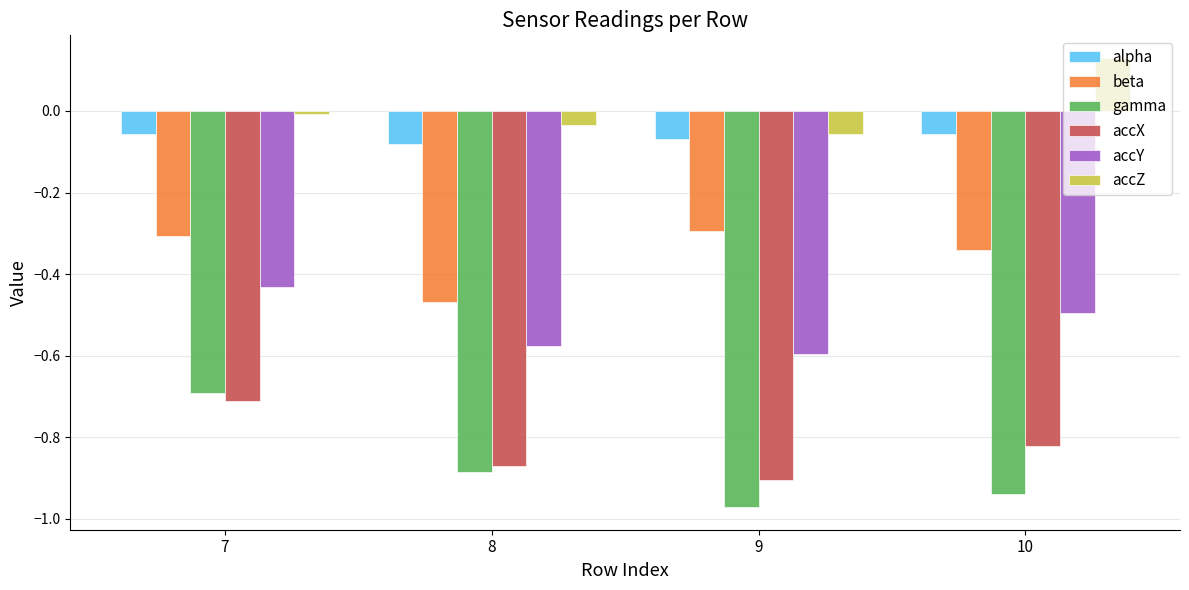

The accX series shows -1.2 at 8. True or false?

False